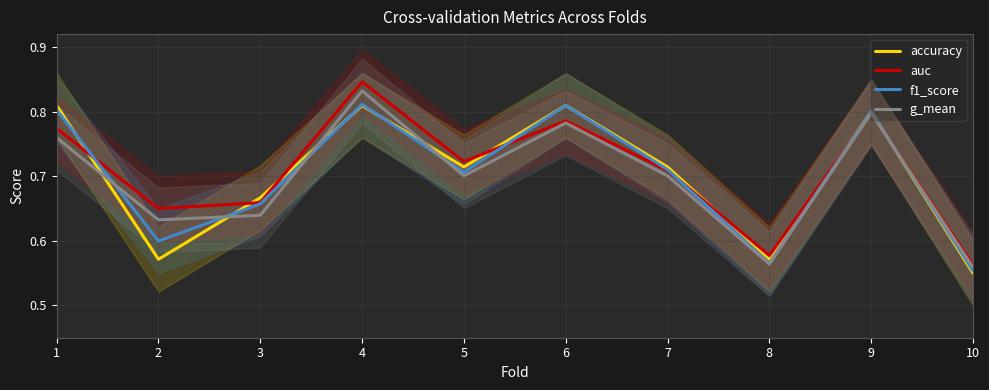

What is the sum of all accuracy values?

7.0